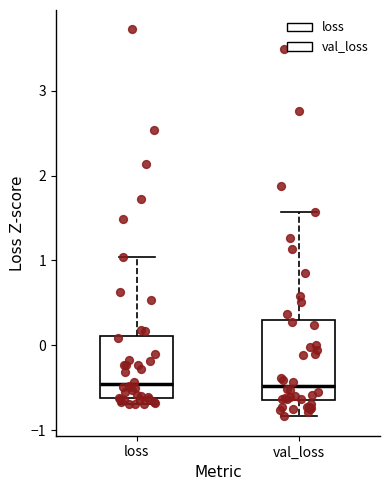

Reading left to right, transcribe this box plot: for each box, give where its median line is, the range the box spans, and where its two whiskers end, as read against the y-axis. The values are not printed on the chart, so give them approximately, as read against the axis.

loss: median -0.5, box -0.6 to 0.1, whiskers -0.7 to 1.0
val_loss: median -0.5, box -0.7 to 0.3, whiskers -0.8 to 1.6